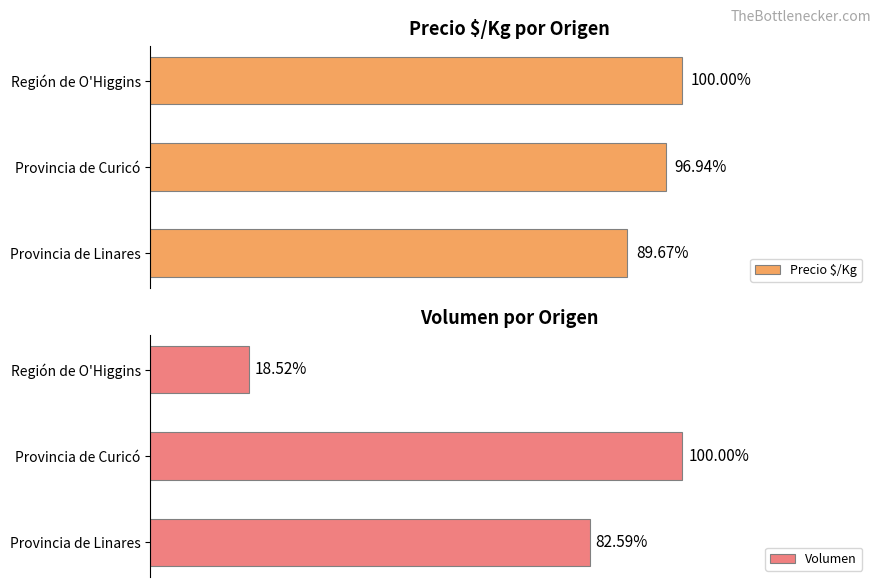

The value of Volumen at Provincia de Linares is 2230. True or false?

True